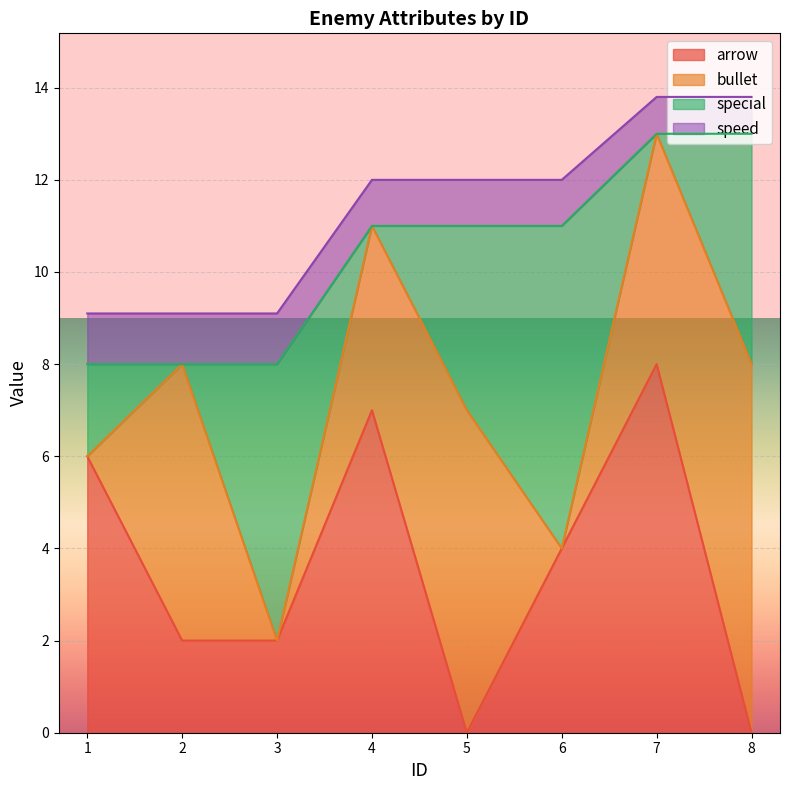

Does the chart display data point markers on the line(s)?

No